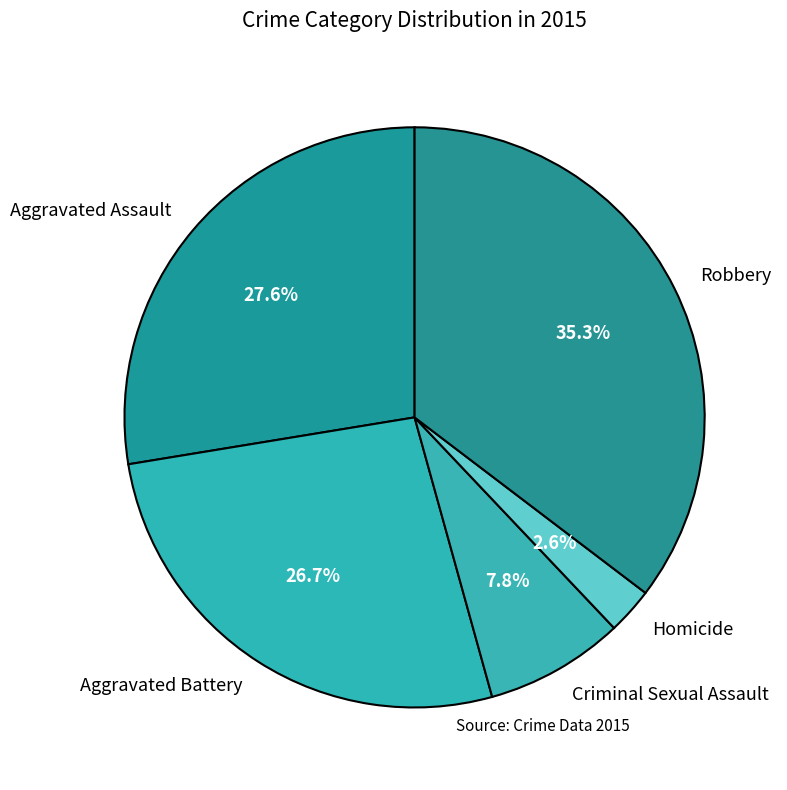

Rank the categories by value from highest to lowest.

Robbery, Aggravated Assault, Aggravated Battery, Criminal Sexual Assault, Homicide